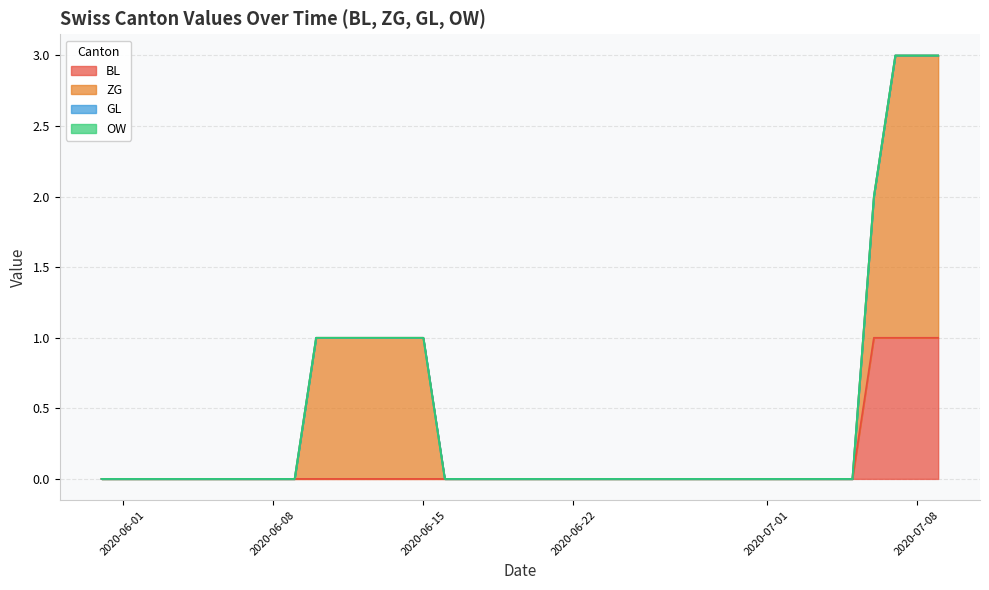

Does the chart display data point markers on the line(s)?

No